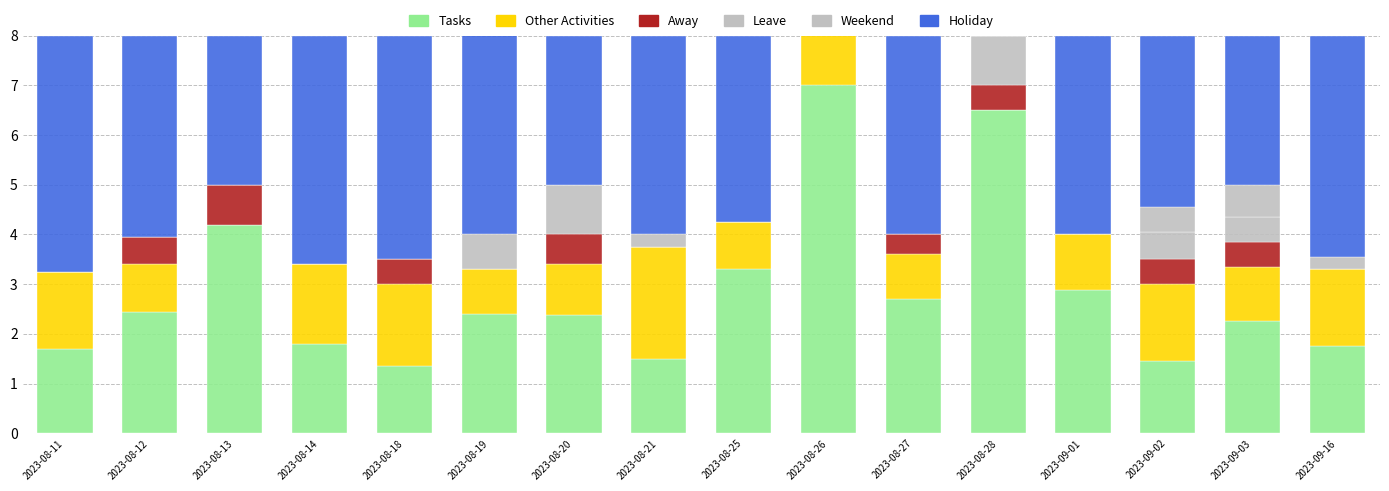

Is the value of Leave at 2023-09-02 greater than the value of Other Activities at 2023-08-21?

No